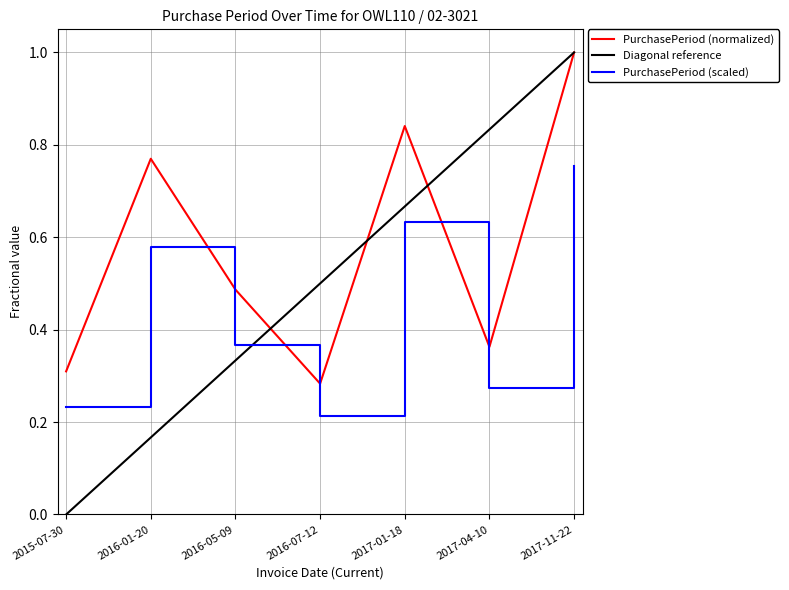

Rank the categories by value from highest to lowest.

2017-11-22, 2017-01-18, 2016-01-20, 2016-05-09, 2017-04-10, 2015-07-30, 2016-07-12